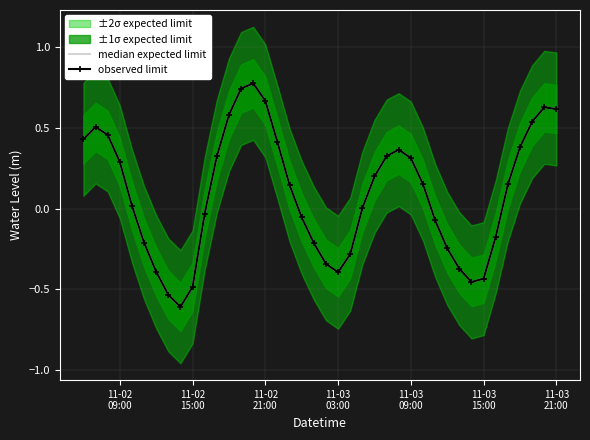

Is the value of observed limit at 25 greater than the value of median expected limit at 18?

Yes